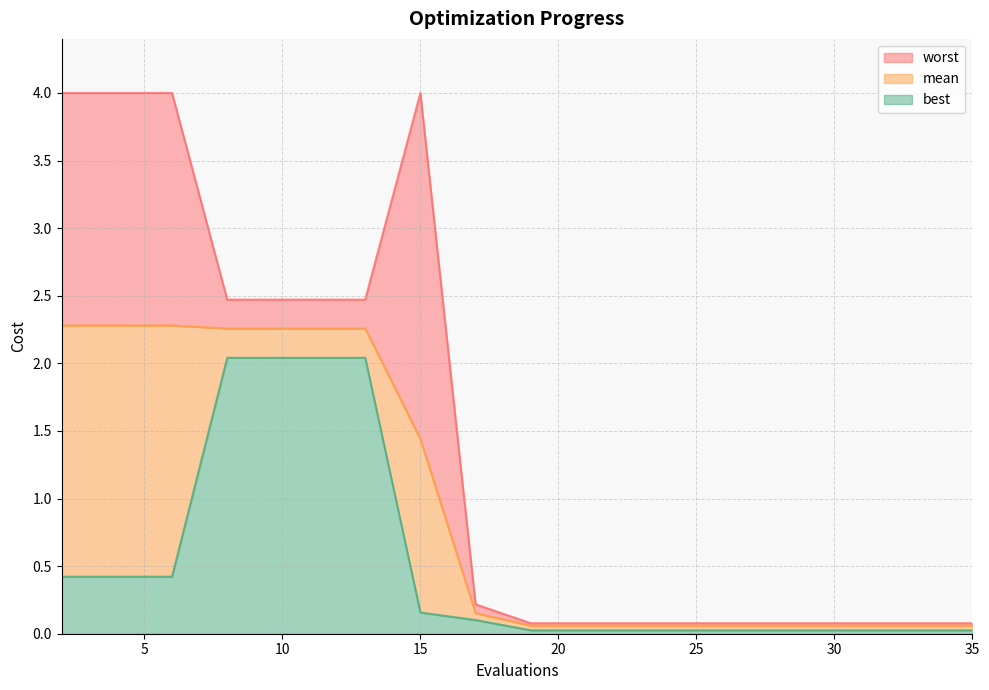

How many categories are shown in the chart?

19